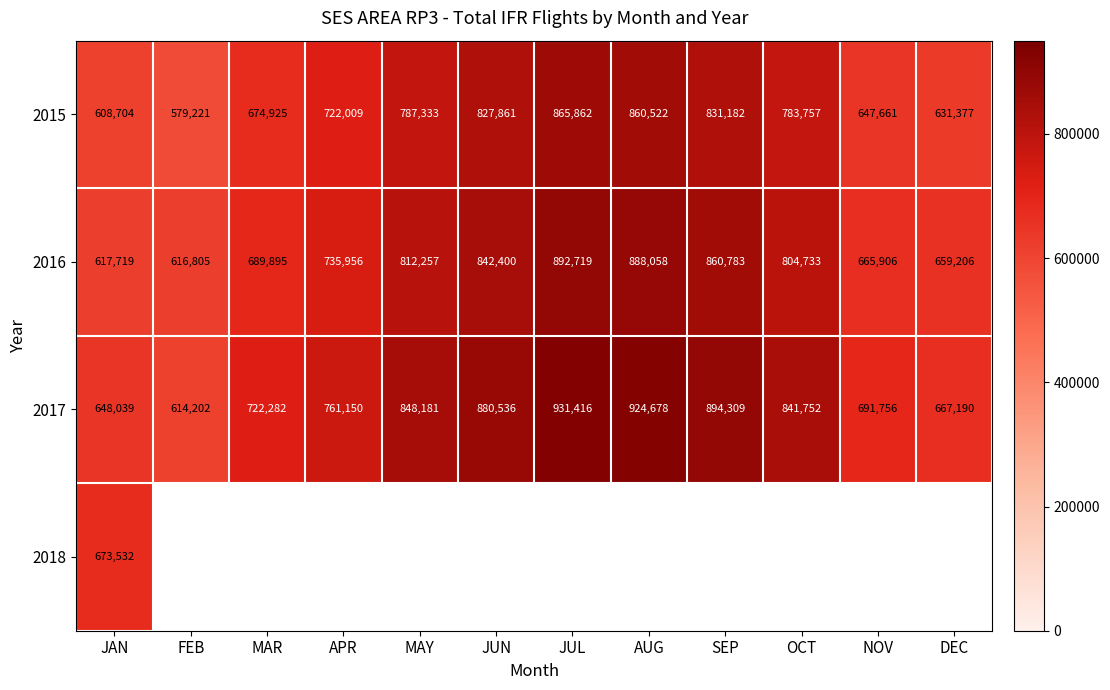

At which category is the sum across all series the highest?

JAN